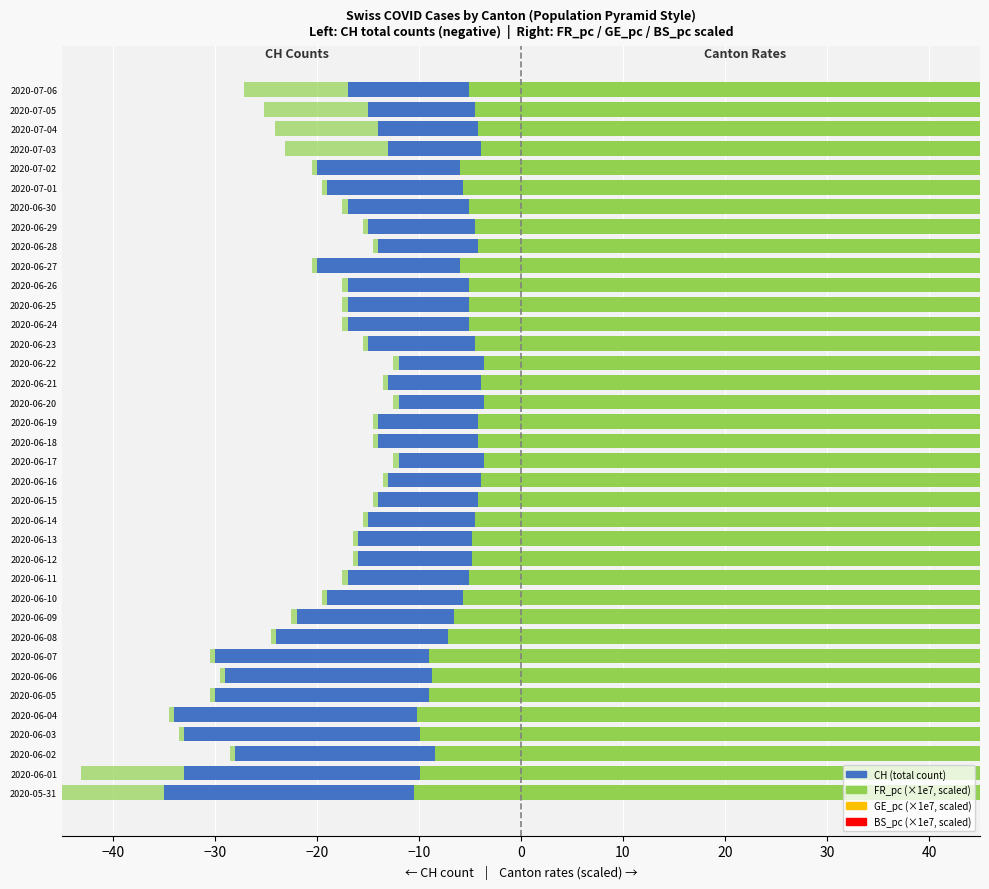

What is the highest value of the CH (count) series?

-12.0